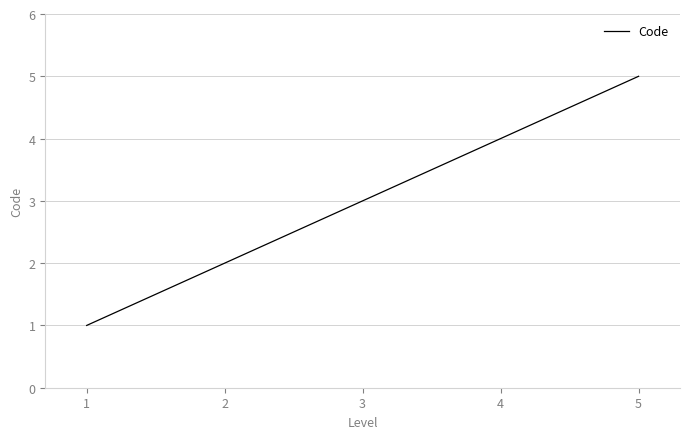

Rank the categories by value from lowest to highest.

1, 2, 3, 4, 5